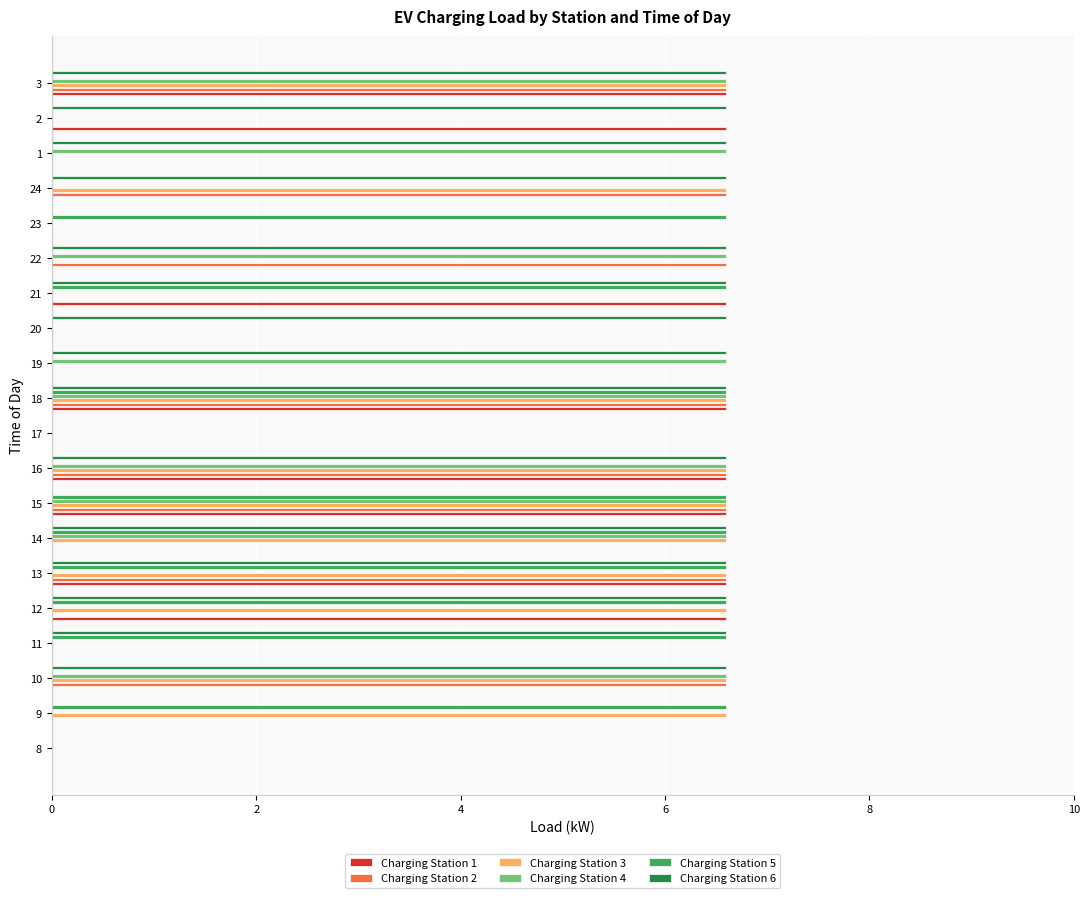

What is the total value across all series at 12?

26.4